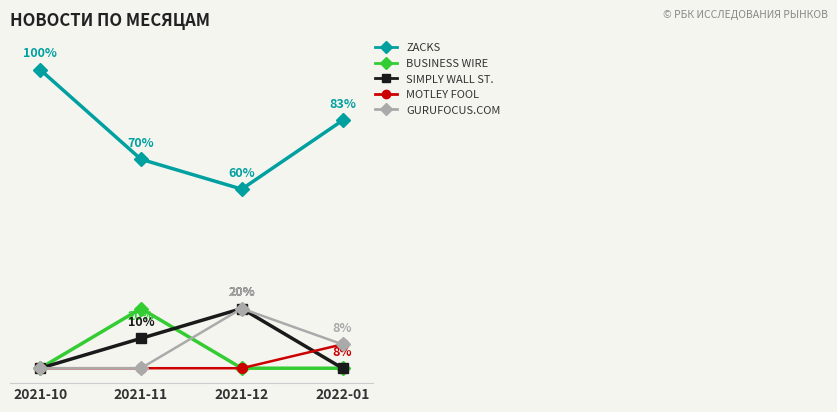

Which category has the highest value across all series?

2021-10